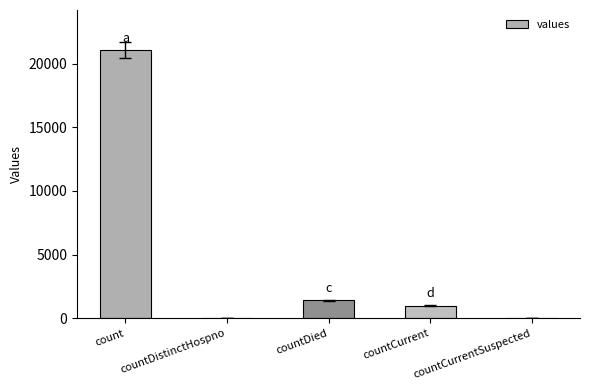

Which has a higher value, countCurrent or countDistinctHospno?

countCurrent